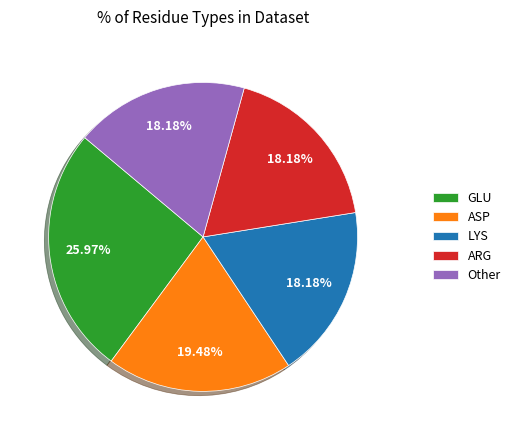

Is it true that ASP is 19% of the pie?

True